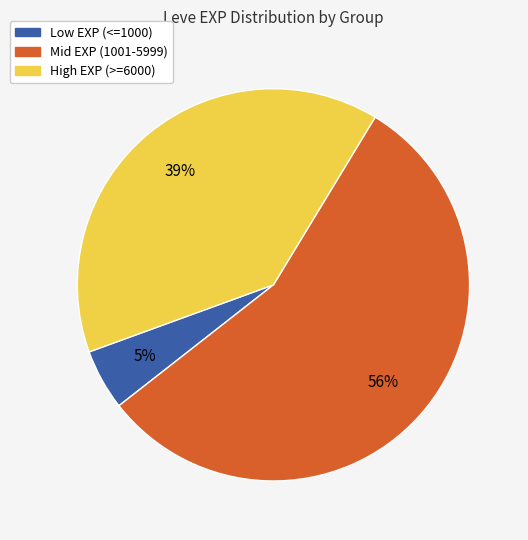

Does any single category account for the majority?

Yes